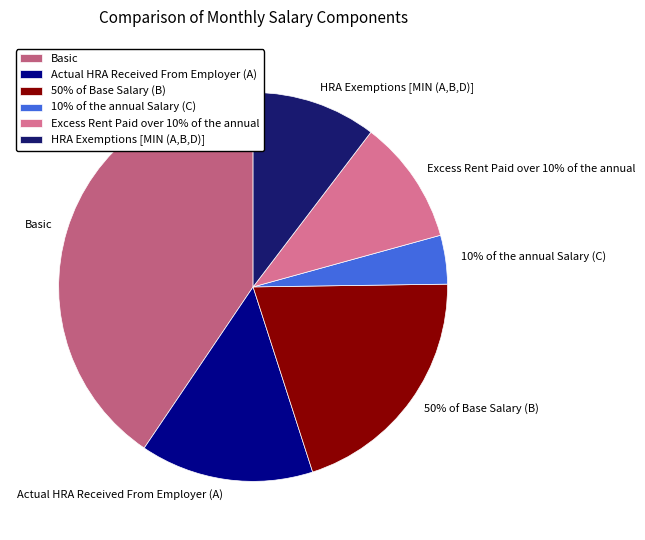

How many slices are in this pie chart?

6